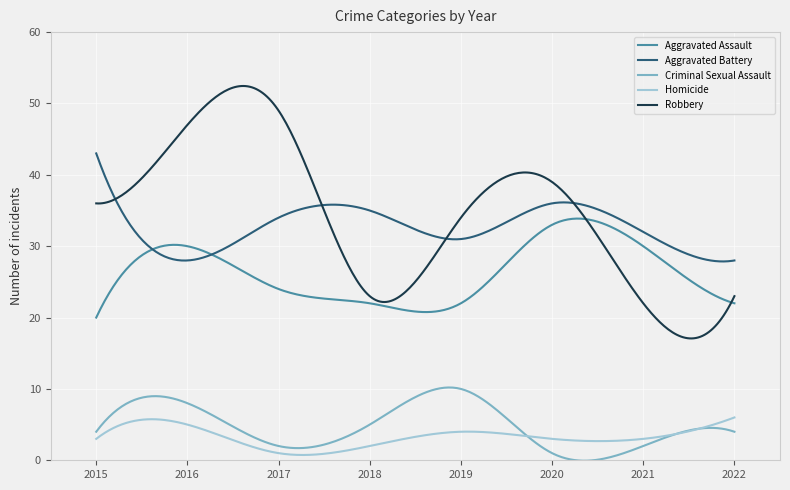

List the series in order of their peak value, highest first.

Robbery, Aggravated Battery, Aggravated Assault, Criminal Sexual Assault, Homicide